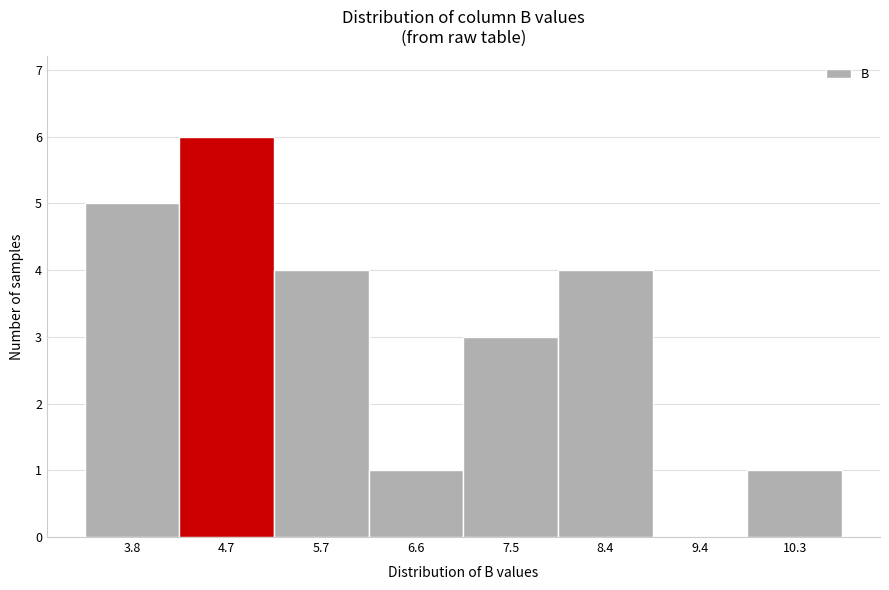

Reading right to left, what are all the values shown in this chart?

10.3=1	9.4=0	8.4=4	7.5=3	6.6=1	5.7=4	4.7=6	3.8=5